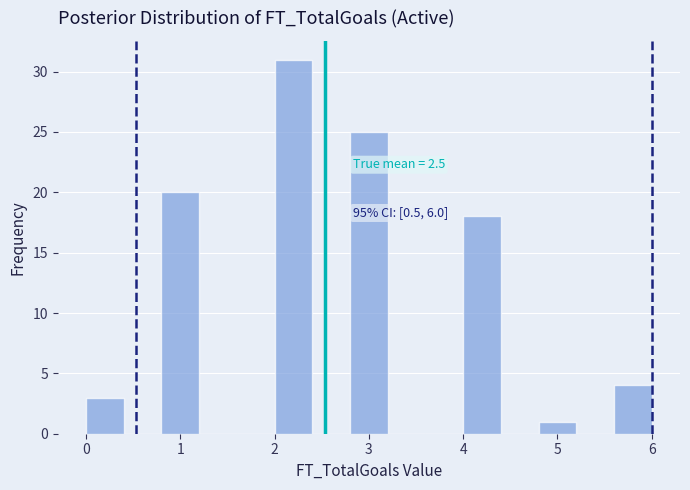

Over which range of the x-axis is the bar tallest?

2.0 to 2.4